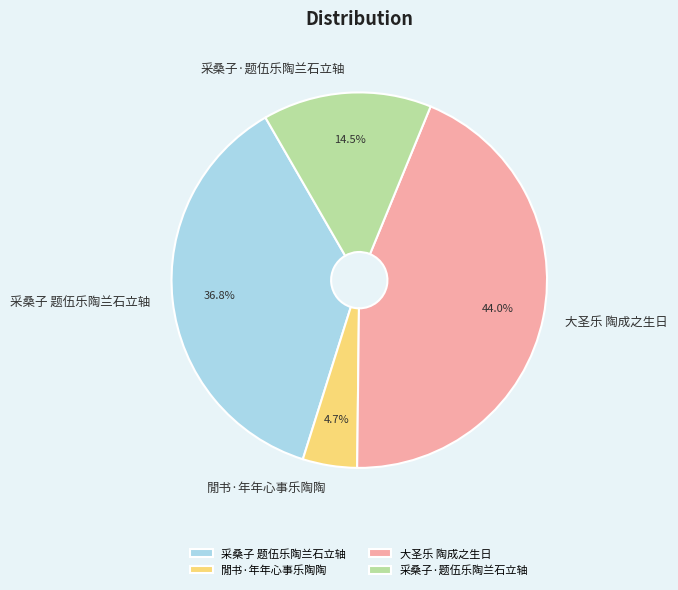

What is the smallest slice in the pie chart?

閒书·年年心事乐陶陶